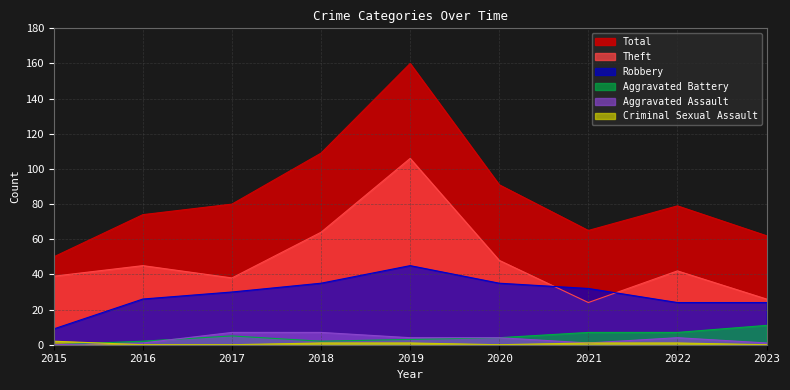

How many lines are shown in the chart?

6